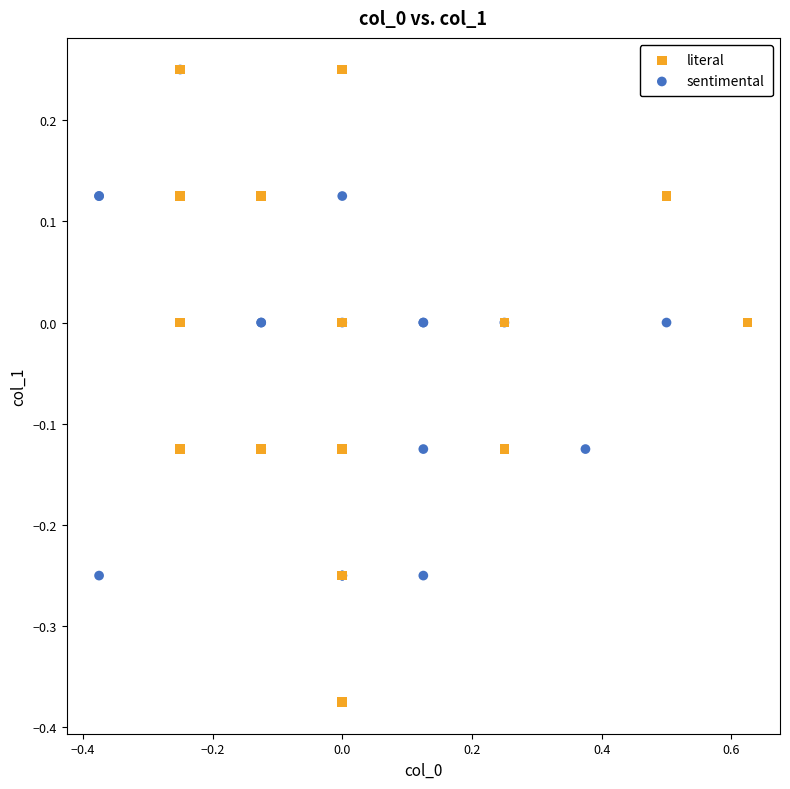

Which series has the widest spread of Y values?

literal